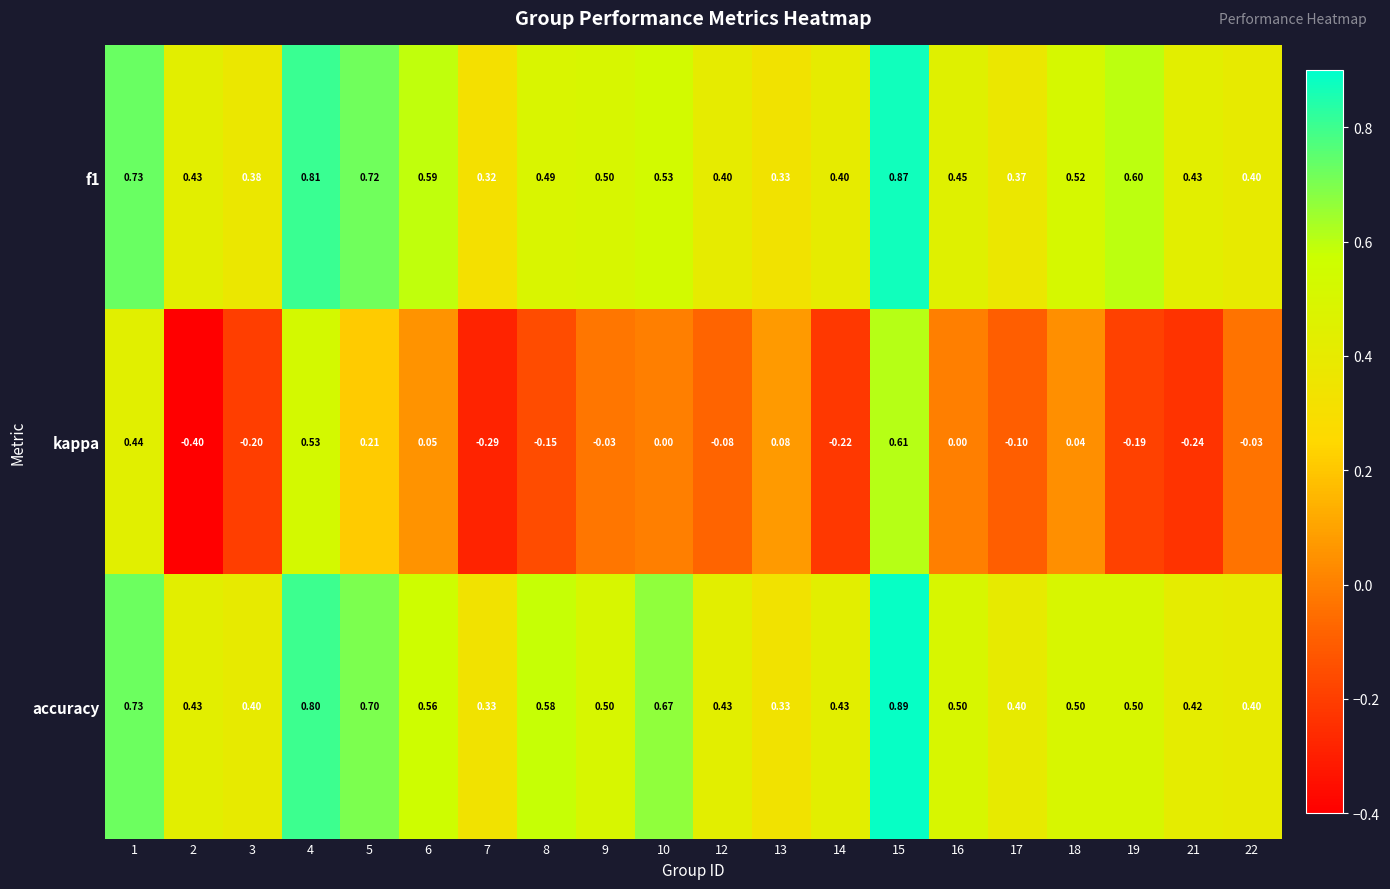

Which series has the largest range (max minus min)?

kappa